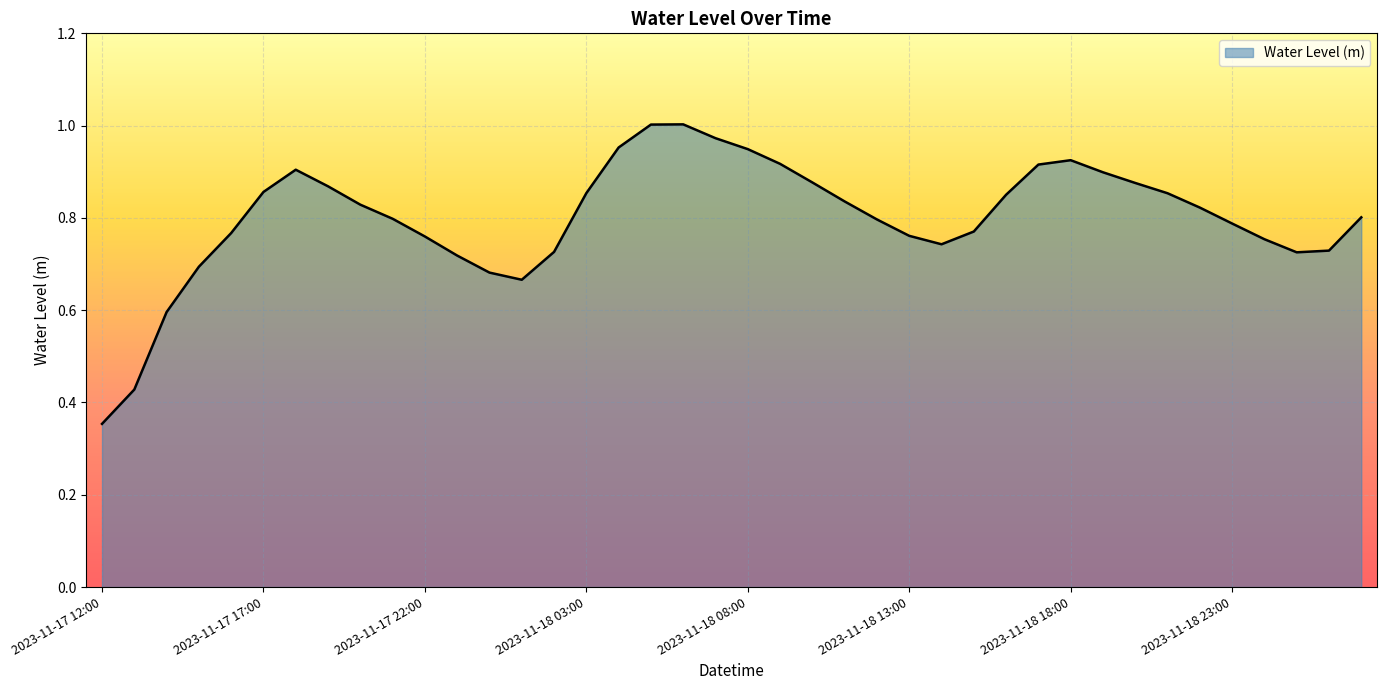

What is the difference between the maximum and minimum values?

0.6